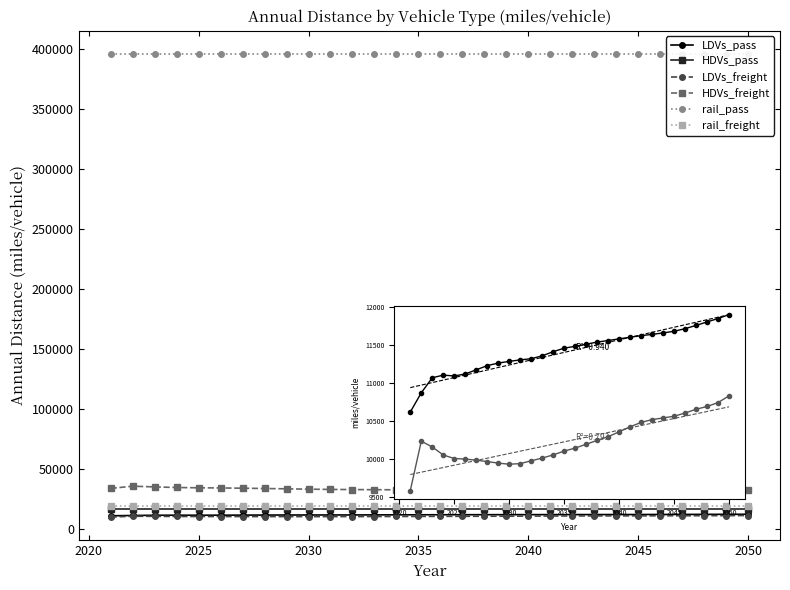

The value of HDVs_pass at 19 is 16680. True or false?

True